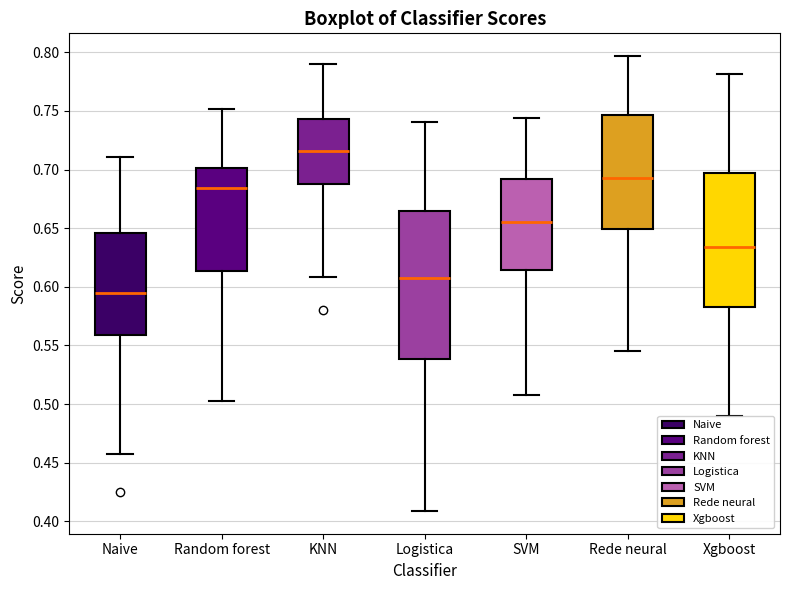

Comparing the boxes themselves (not the whiskers), which one is the tallest?

Logistica